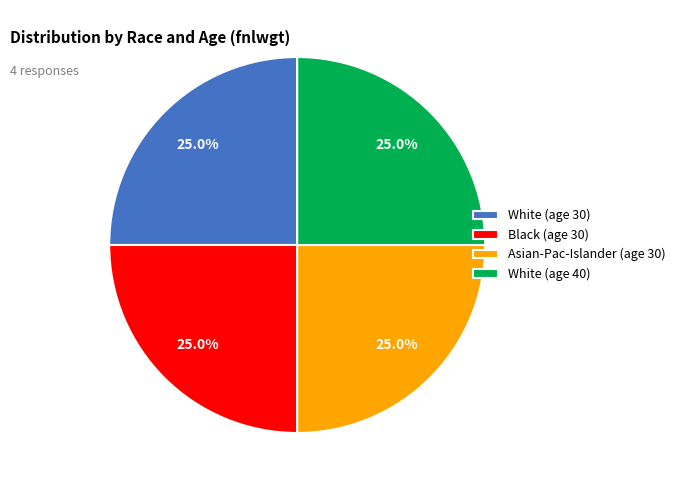

What is the total percentage of White (age 30) and White (age 40)?

50.0%